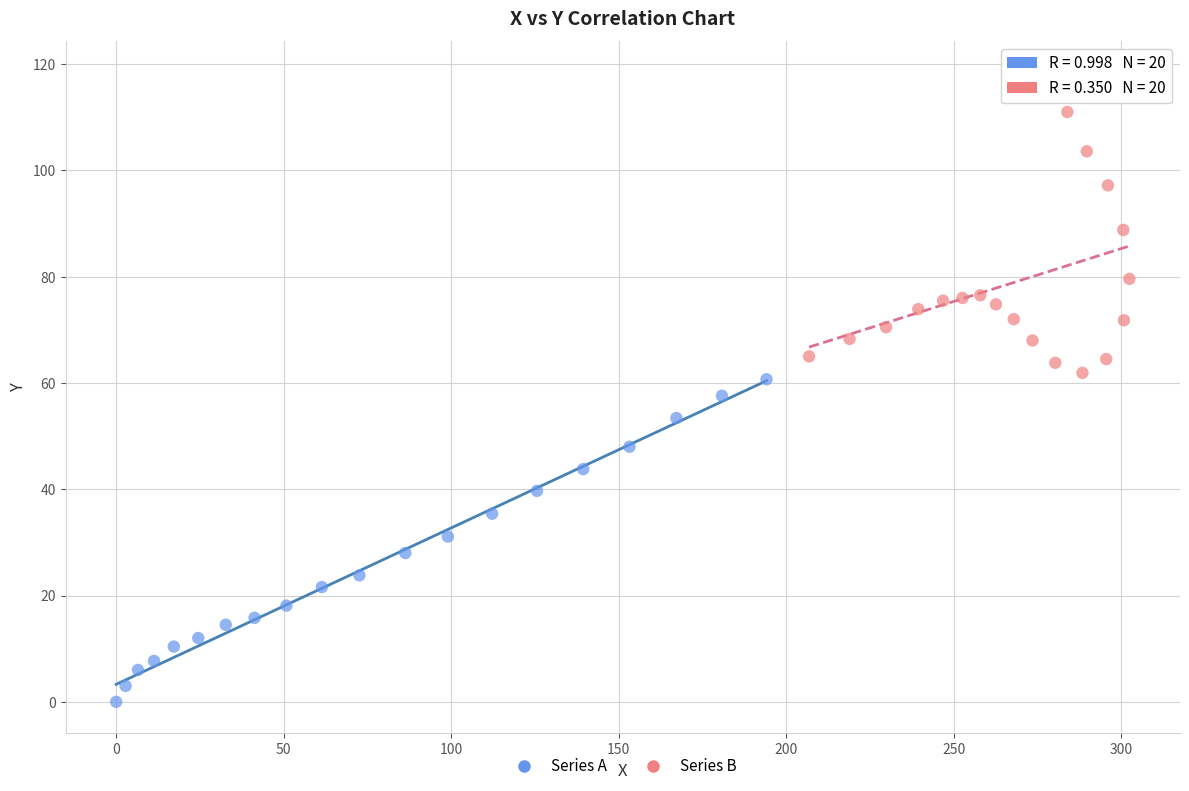

Which series contains the lowest Y value?

Series A